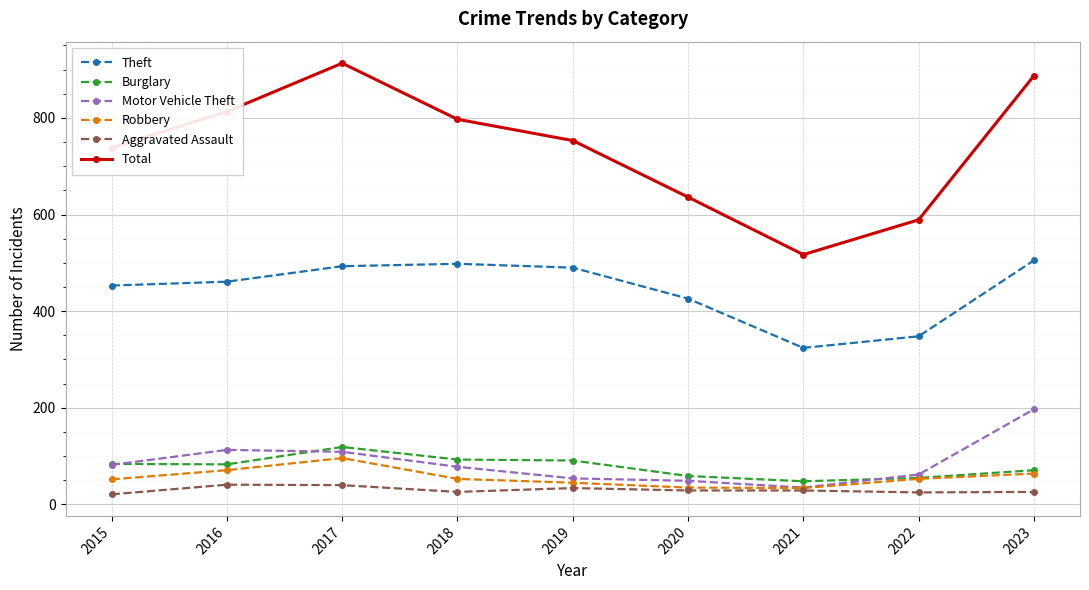

What is the average value of the Aggravated Assault series?

30